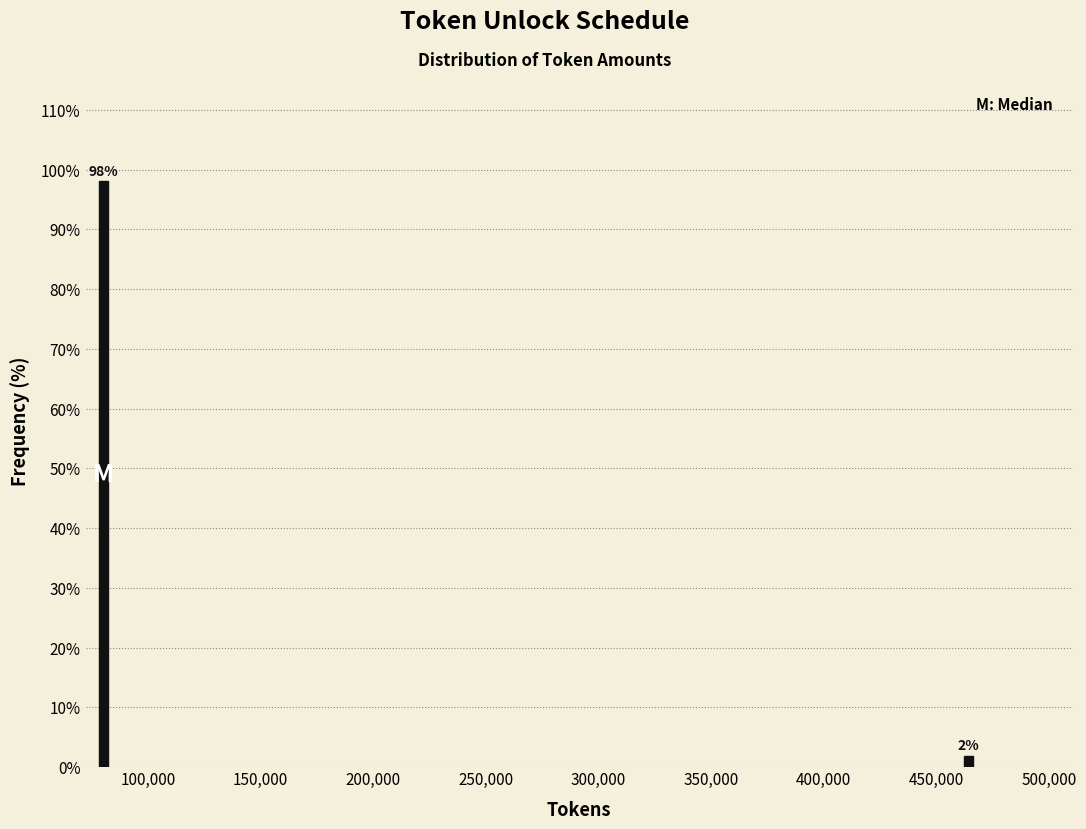

What is the sum of the values at 100,000 and 450,000?

100.0